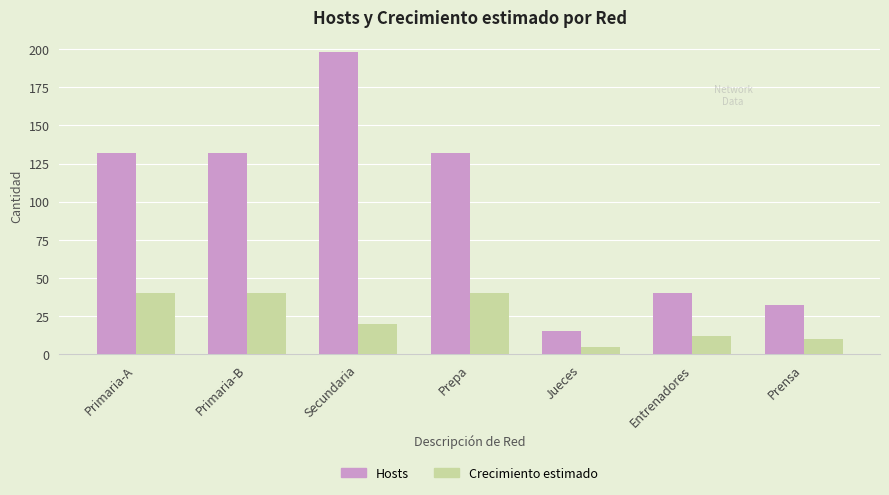

Between Primaria-B and Jueces, which series saw the biggest shift?

Hosts